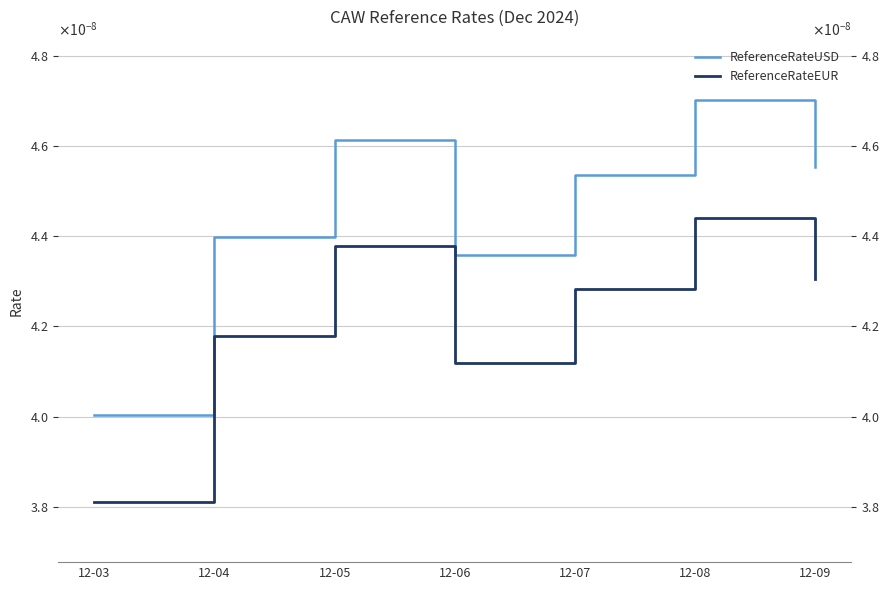

Rank the categories by ReferenceRateEUR value from highest to lowest.

12-08, 12-05, 12-09, 12-07, 12-04, 12-06, 12-03